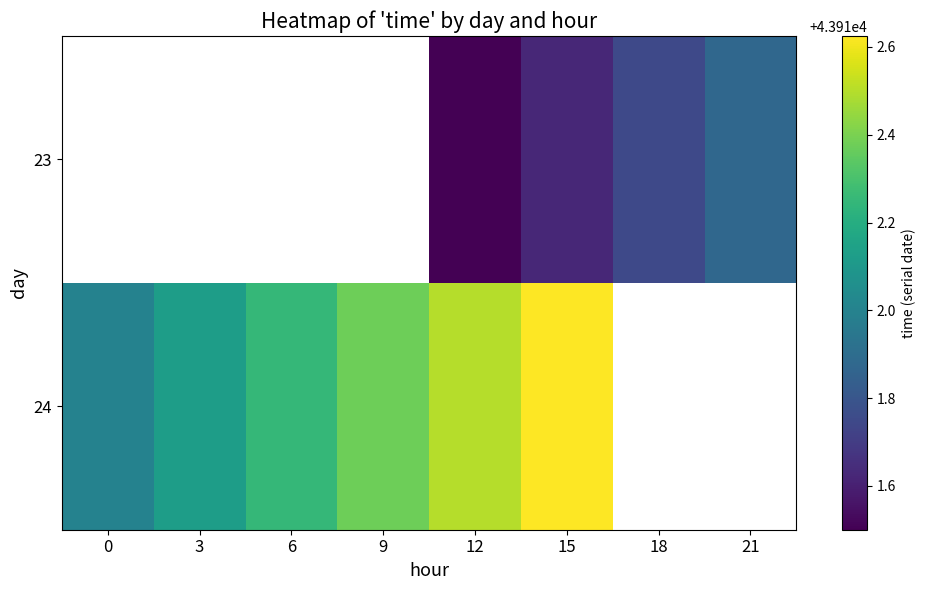

Which has a higher value, 18 or 6?

6